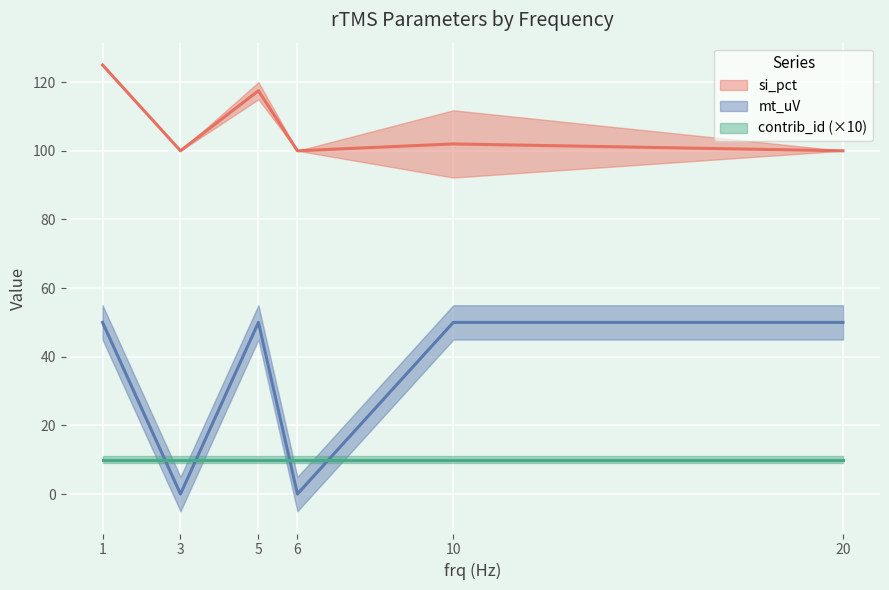

What is the value of the contrib_id point at the 14th from the left?

1